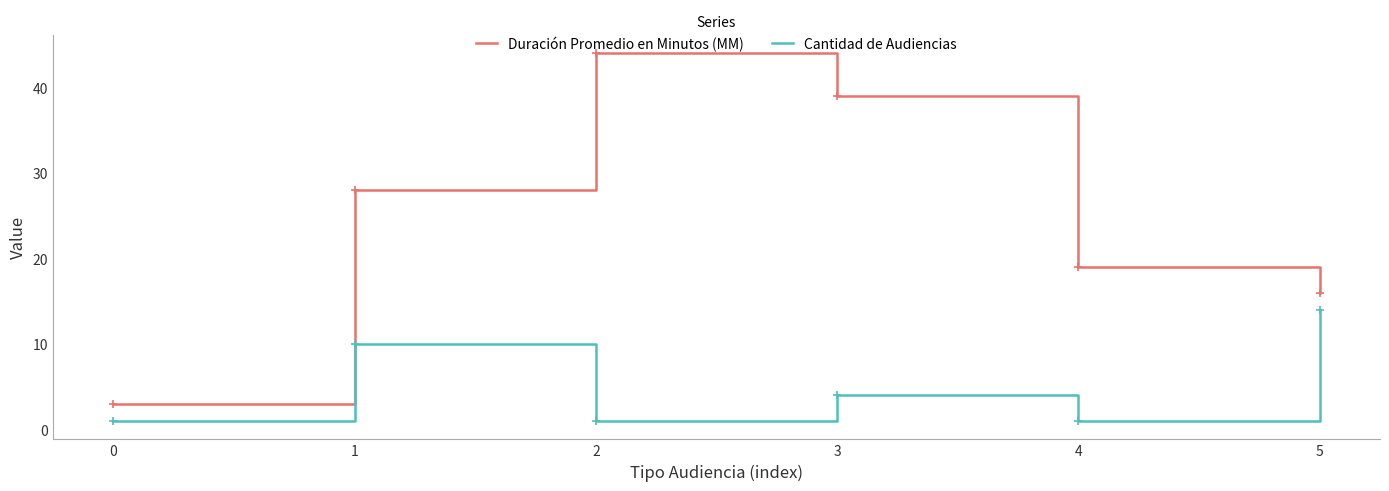

What is the difference between the Duración Promedio en Minutos (MM) values at 0 and 4?

16